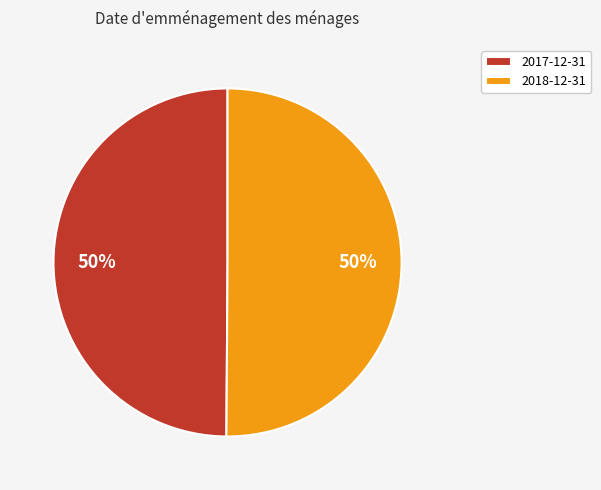

True or false: 2017-12-31 accounts for 50% of the total.

True